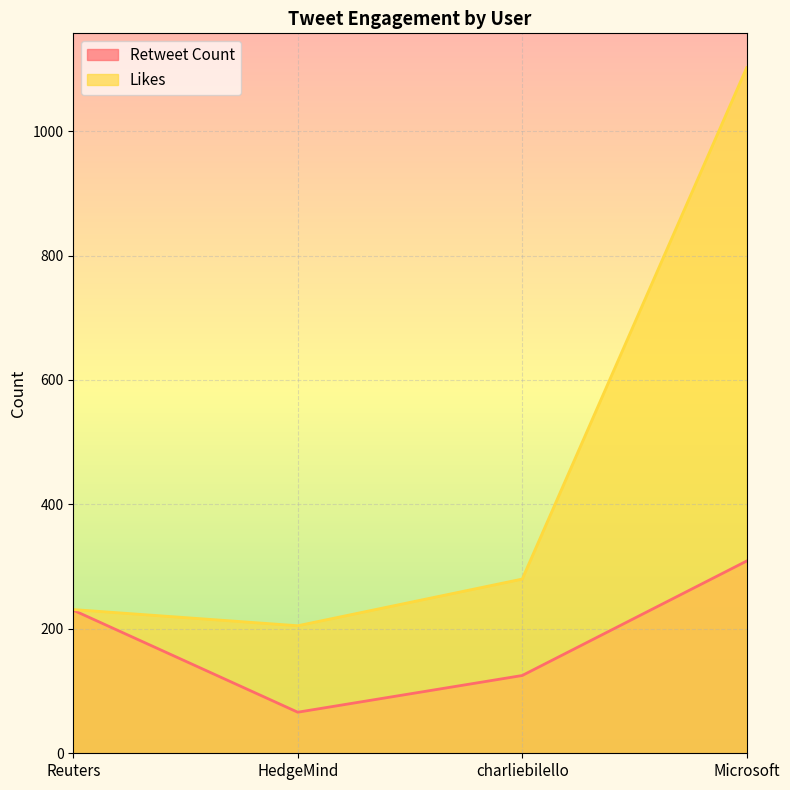

What is the spread (max minus min) of values at HedgeMind?

139